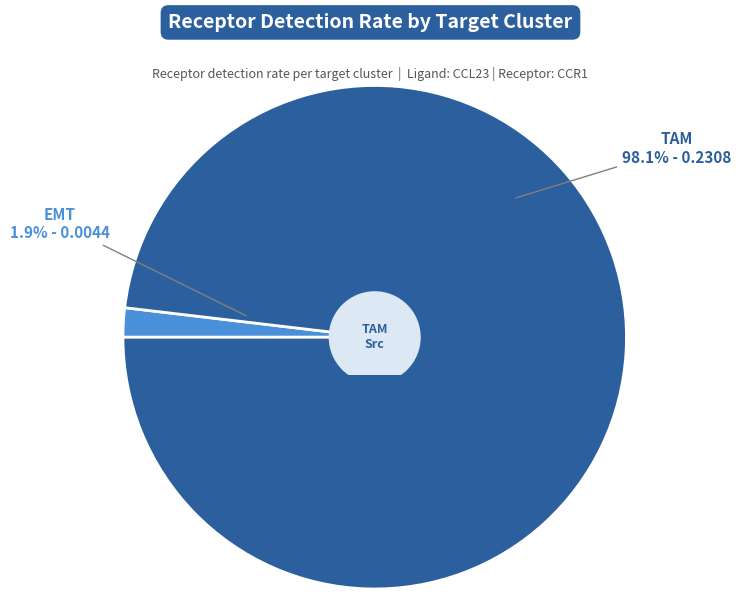

What is the total percentage of EMT and TAM?

100.0%